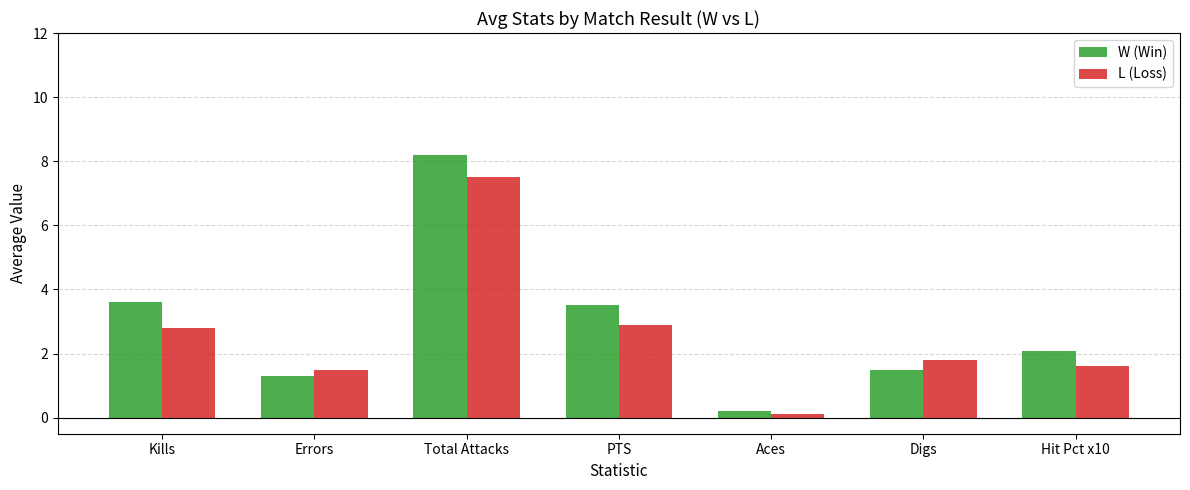

What is the average value of the W (Win) series?

2.9